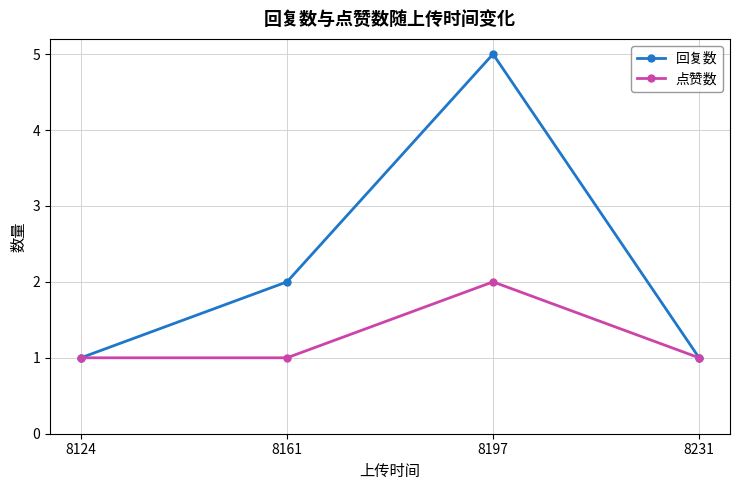

What is the approximate value of 回复数 at 8161?

2